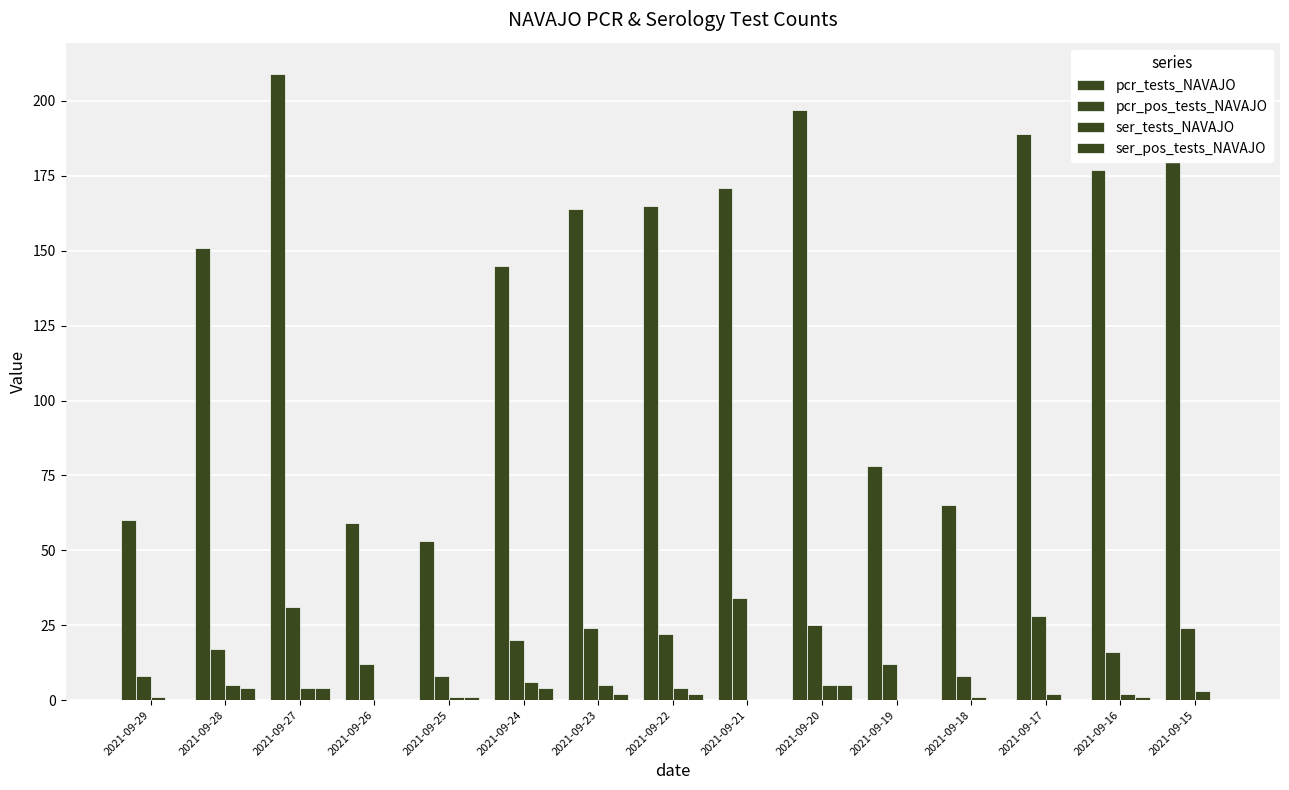

Does the chart contain stacked bars?

No